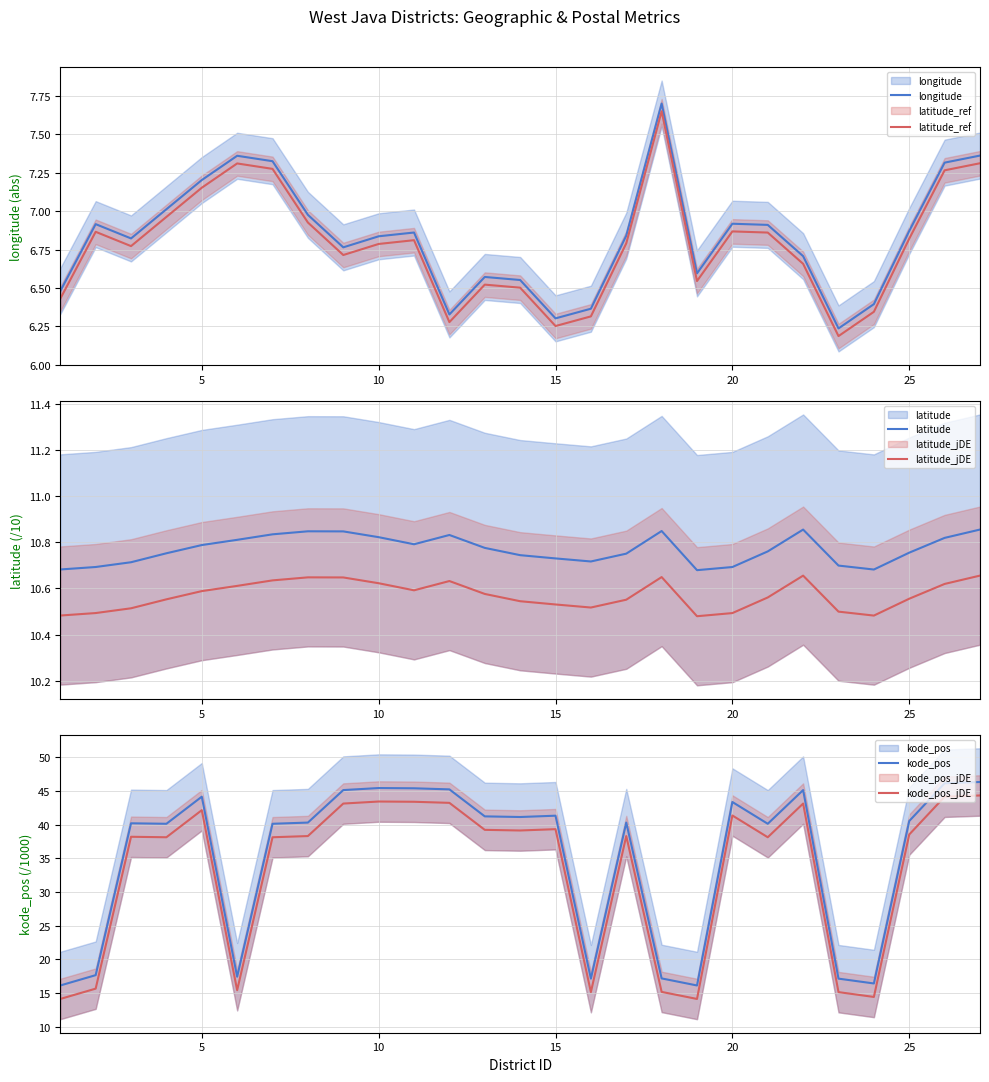

Does the chart have visible grid lines?

Yes